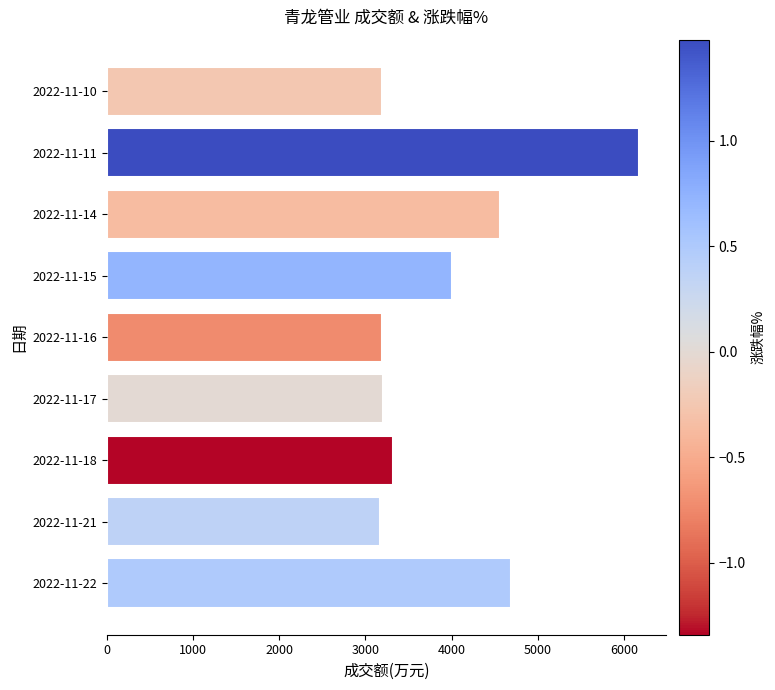

What is the change in value from 2022-11-16 to 2022-11-11?

+2984